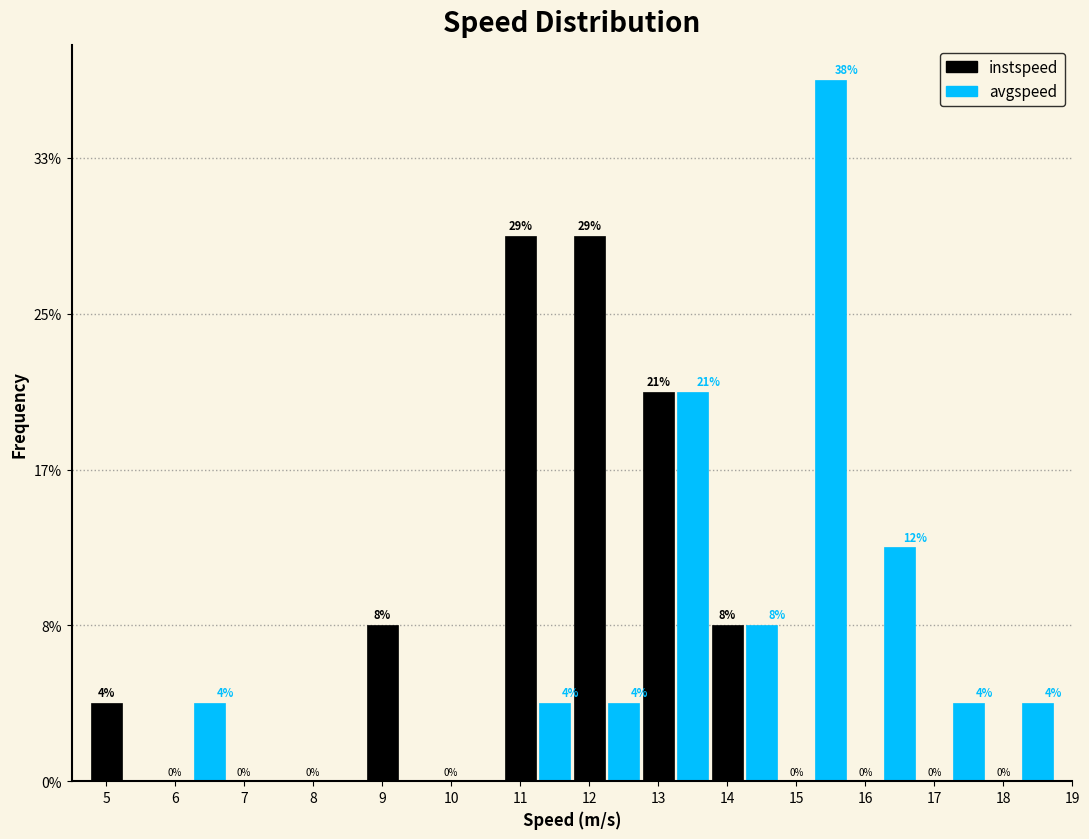

What are all the series names shown in the legend?

instspeed, avgspeed